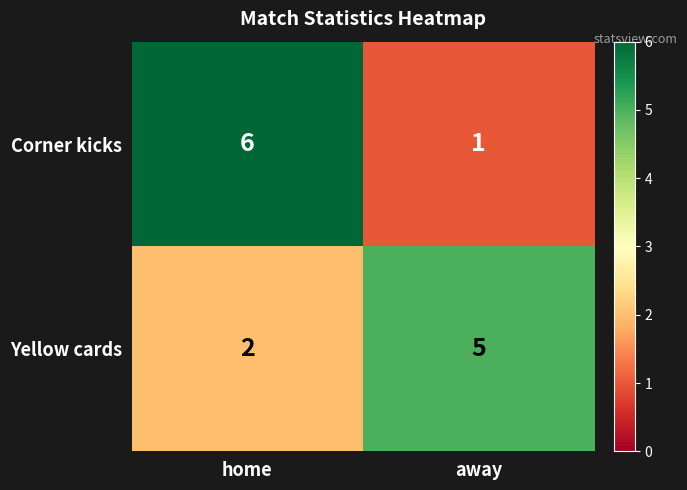

What is the average value of the Corner kicks series?

4